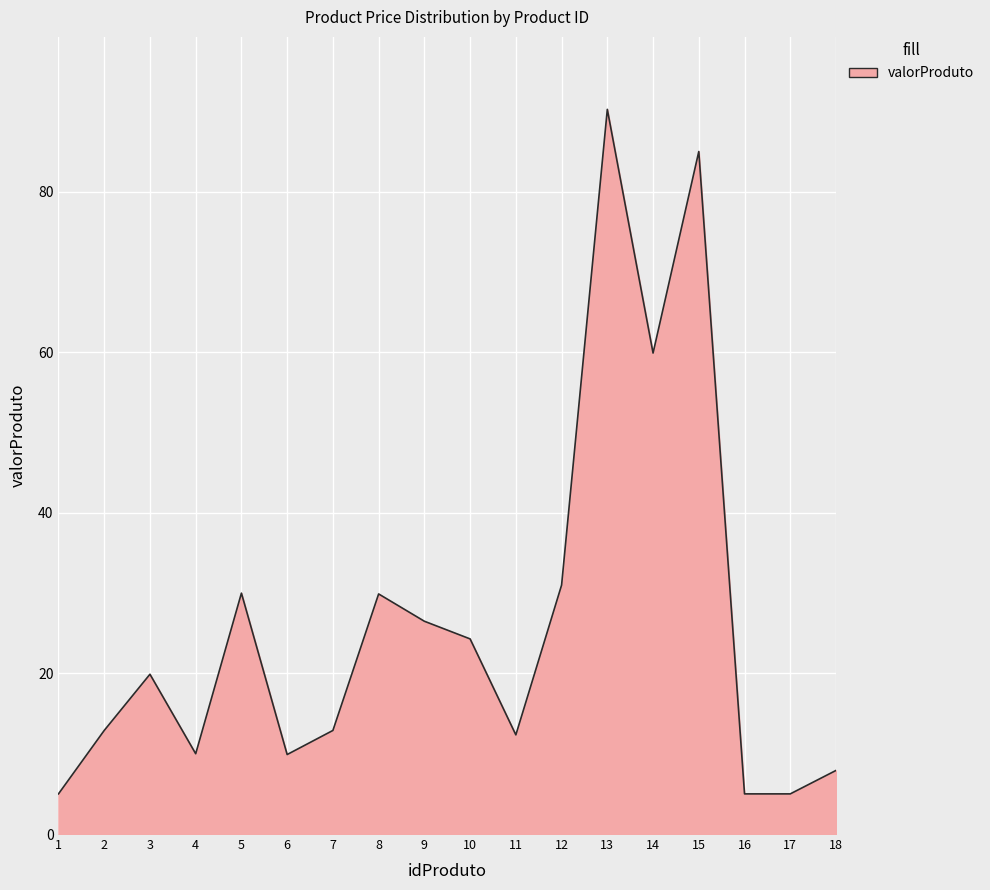

Which category has the highest value across all series?

13